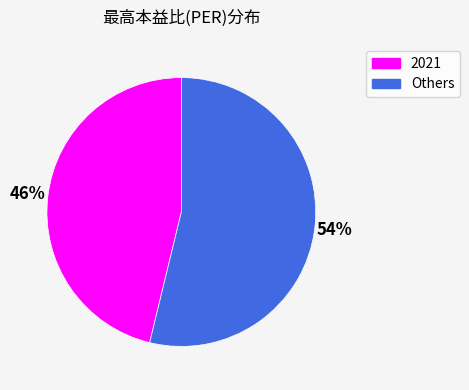

Which category has the smallest portion of the pie?

2021